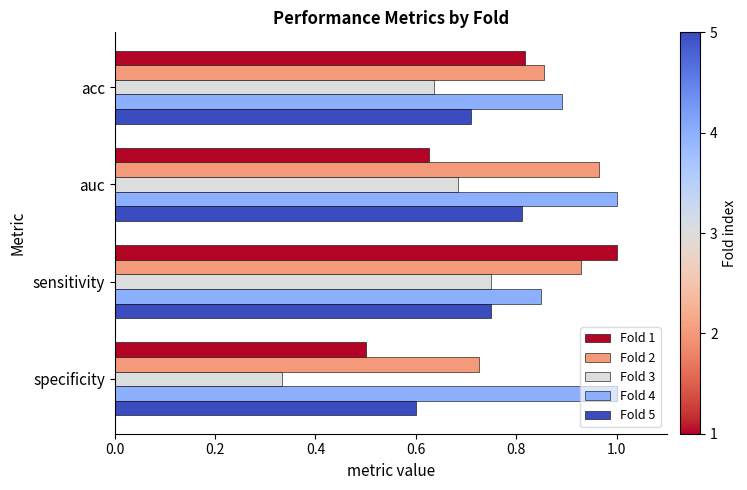

Between auc and specificity, which series saw the biggest shift?

Fold 3